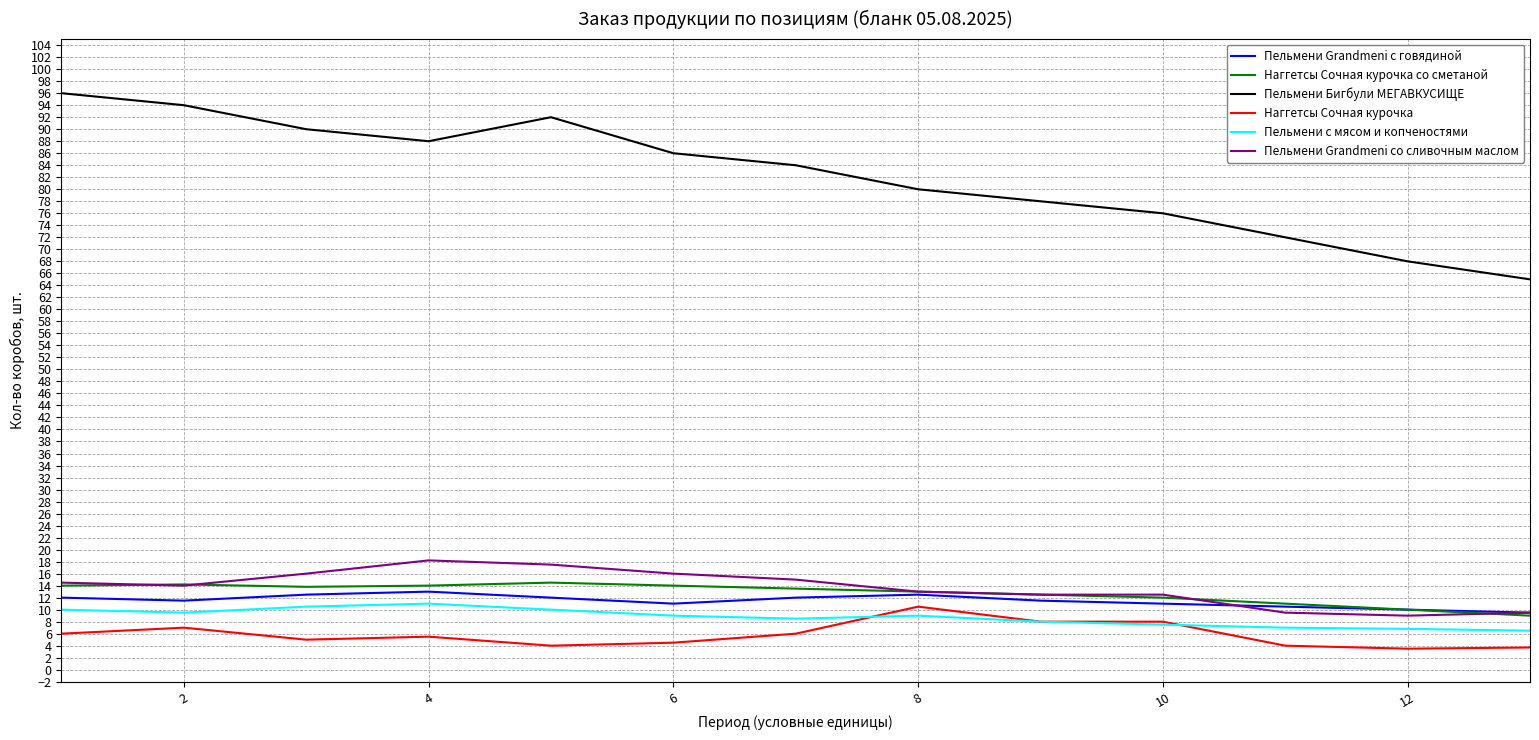

At how many categories does at least one series exceed 7?

13